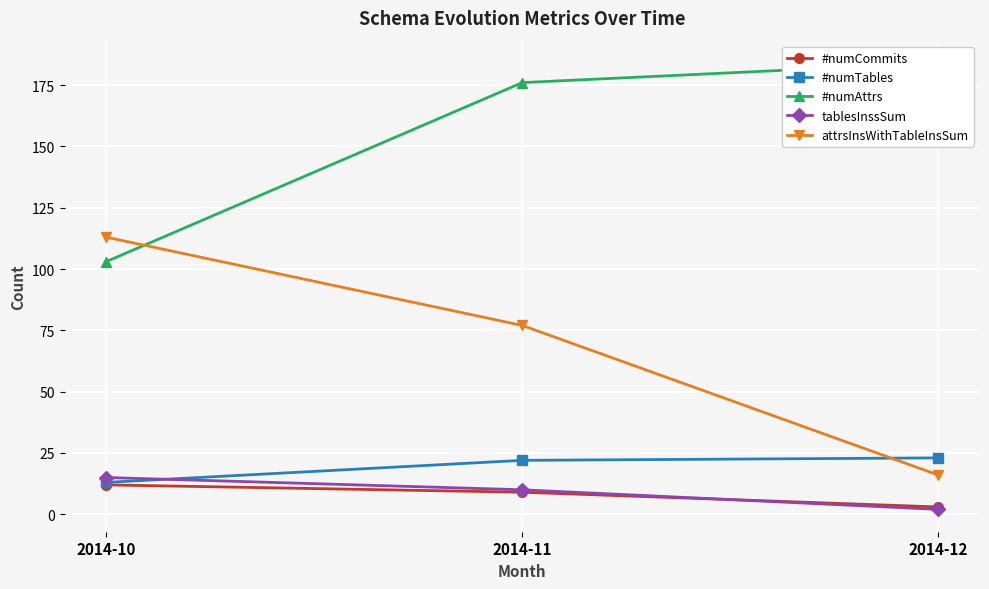

What is the approximate value of tablesInssSum at 2014-11, to the nearest 5?

10